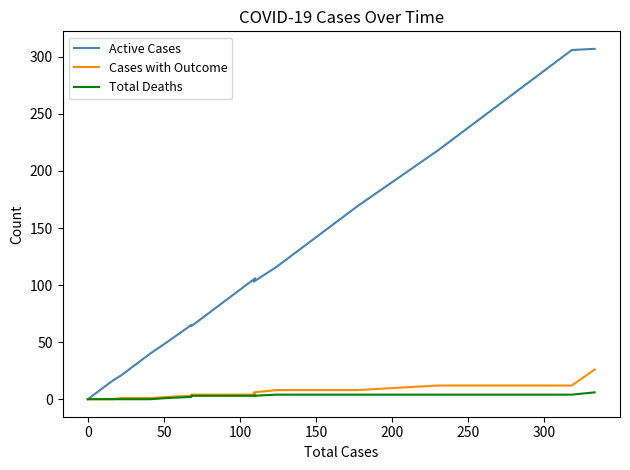

Which series has the largest range (max minus min)?

Active Cases